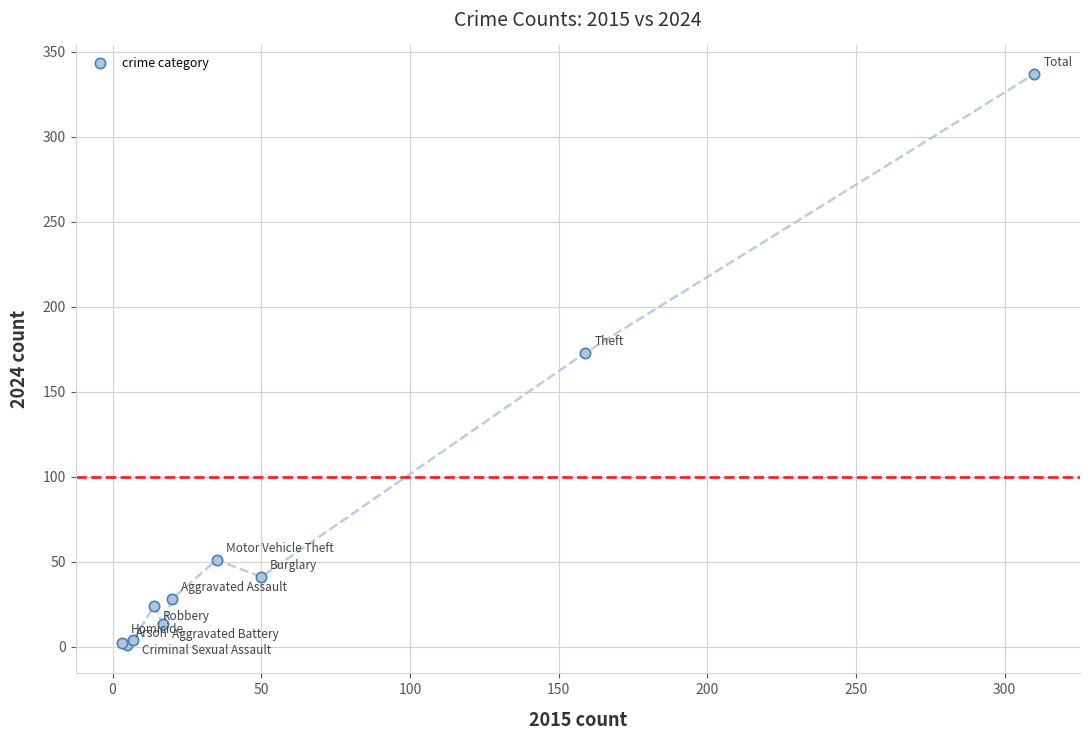

What Y value in the scatter plot is closest to 169?

173